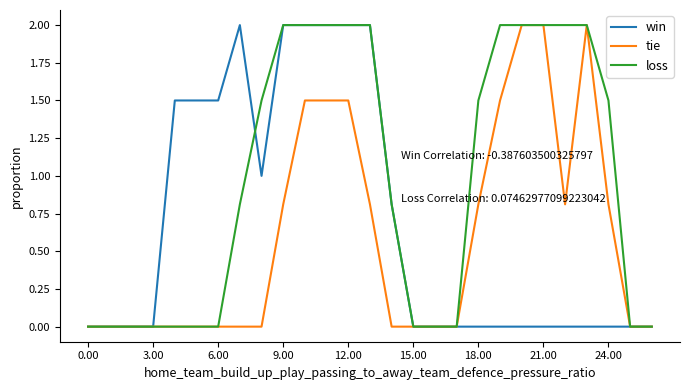

At how many categories does at least one series exceed 1?

17